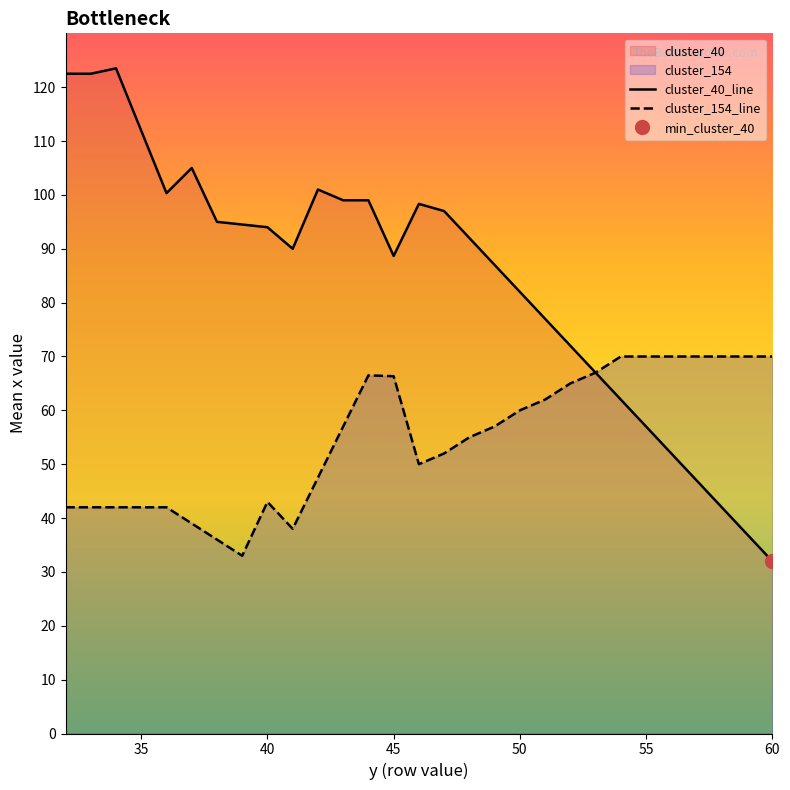

Is the value of cluster_154_line at 16 greater than the value of cluster_40_line at 35?

No